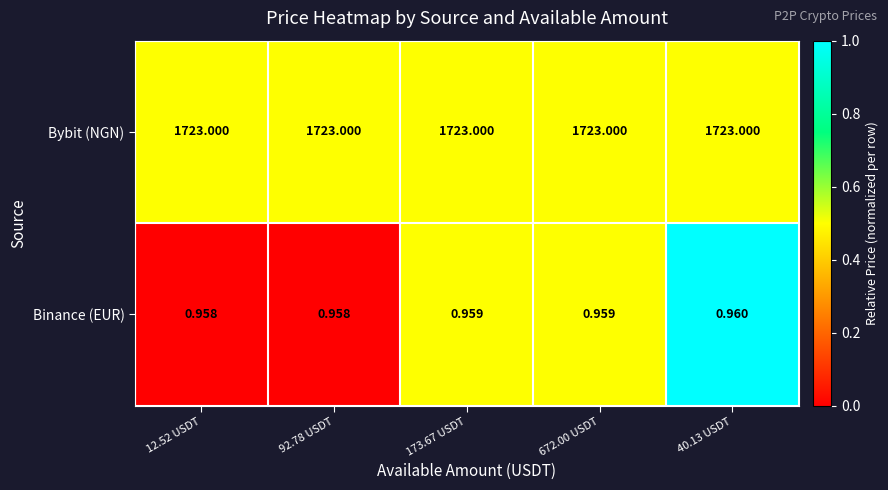

Rank the series at 672.00 USDT from highest to lowest value.

Bybit (NGN), Binance (EUR)